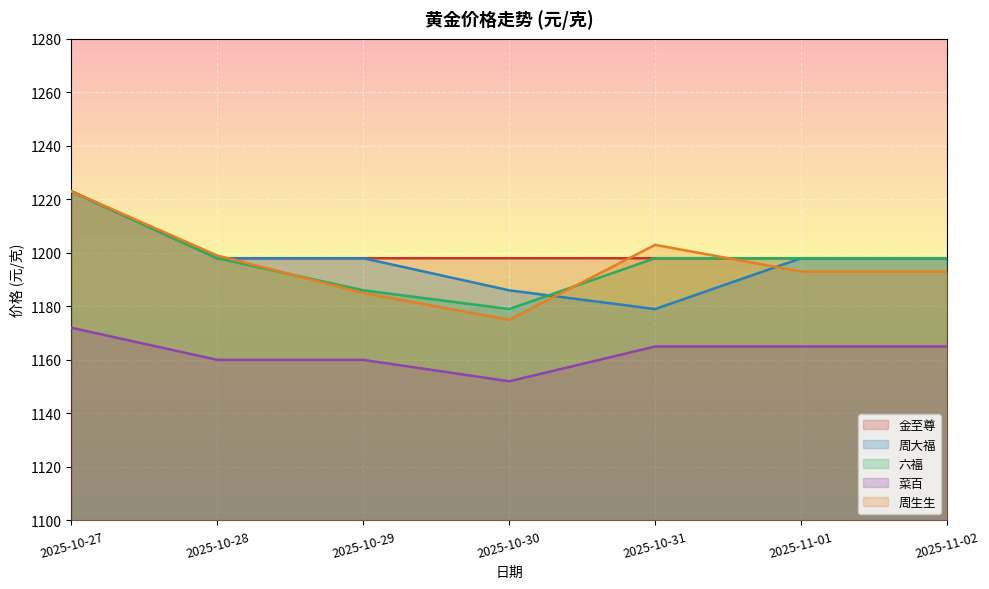

Which series has the largest total across all categories?

金至尊